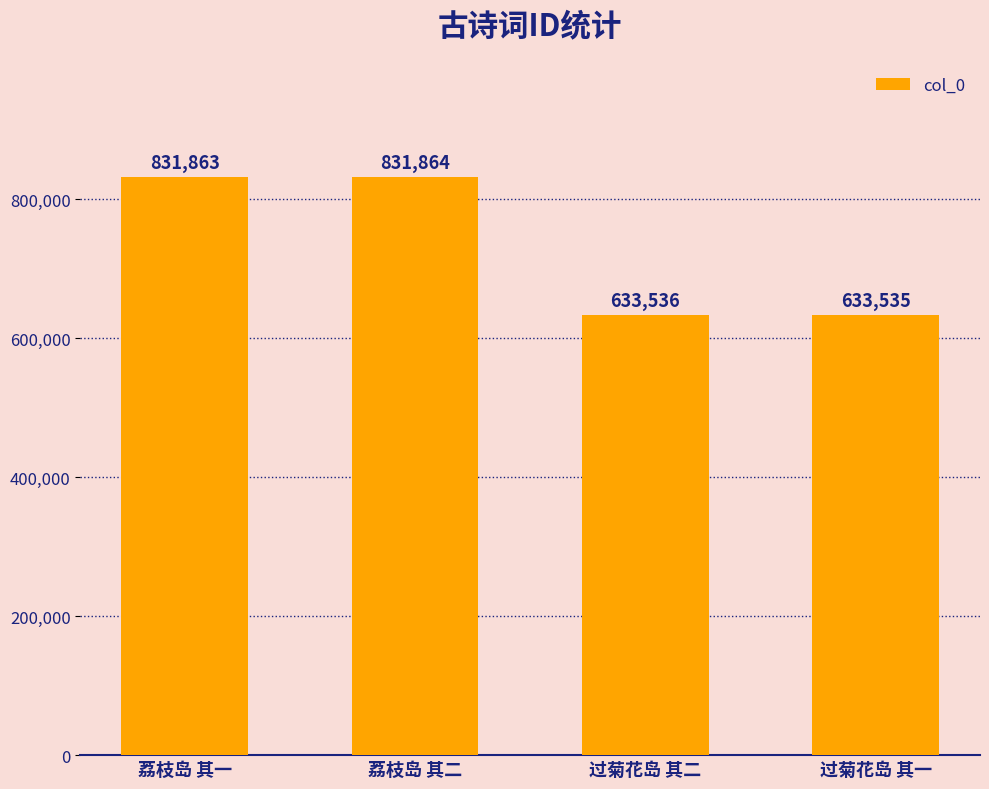

Reading left to right, list all the values displayed in this chart.

荔枝岛 其一=831863	荔枝岛 其二=831864	过菊花岛 其二=633536	过菊花岛 其一=633535